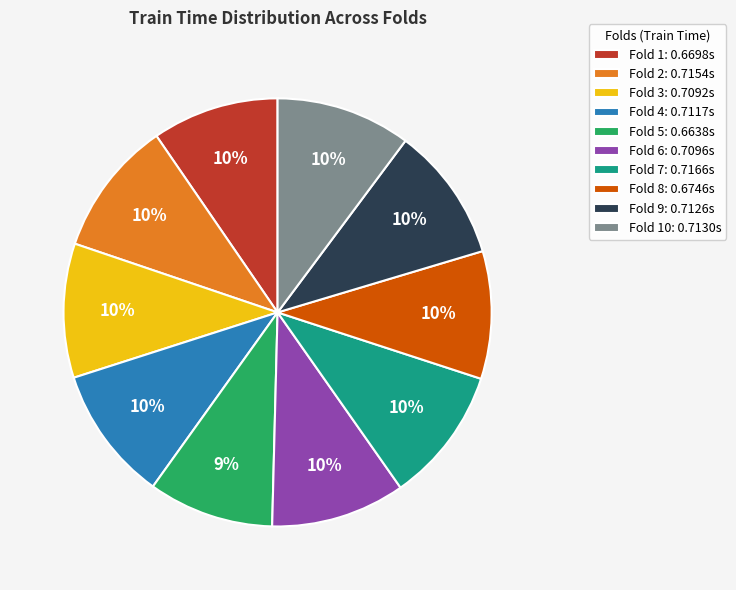

To the nearest percent, what is the difference between the largest and smallest slice percentages?

1%